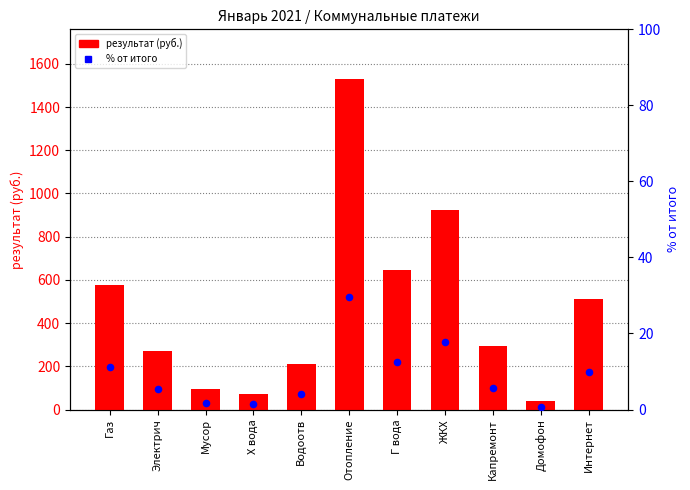

Which series has the widest spread of Y values?

результат (руб.)